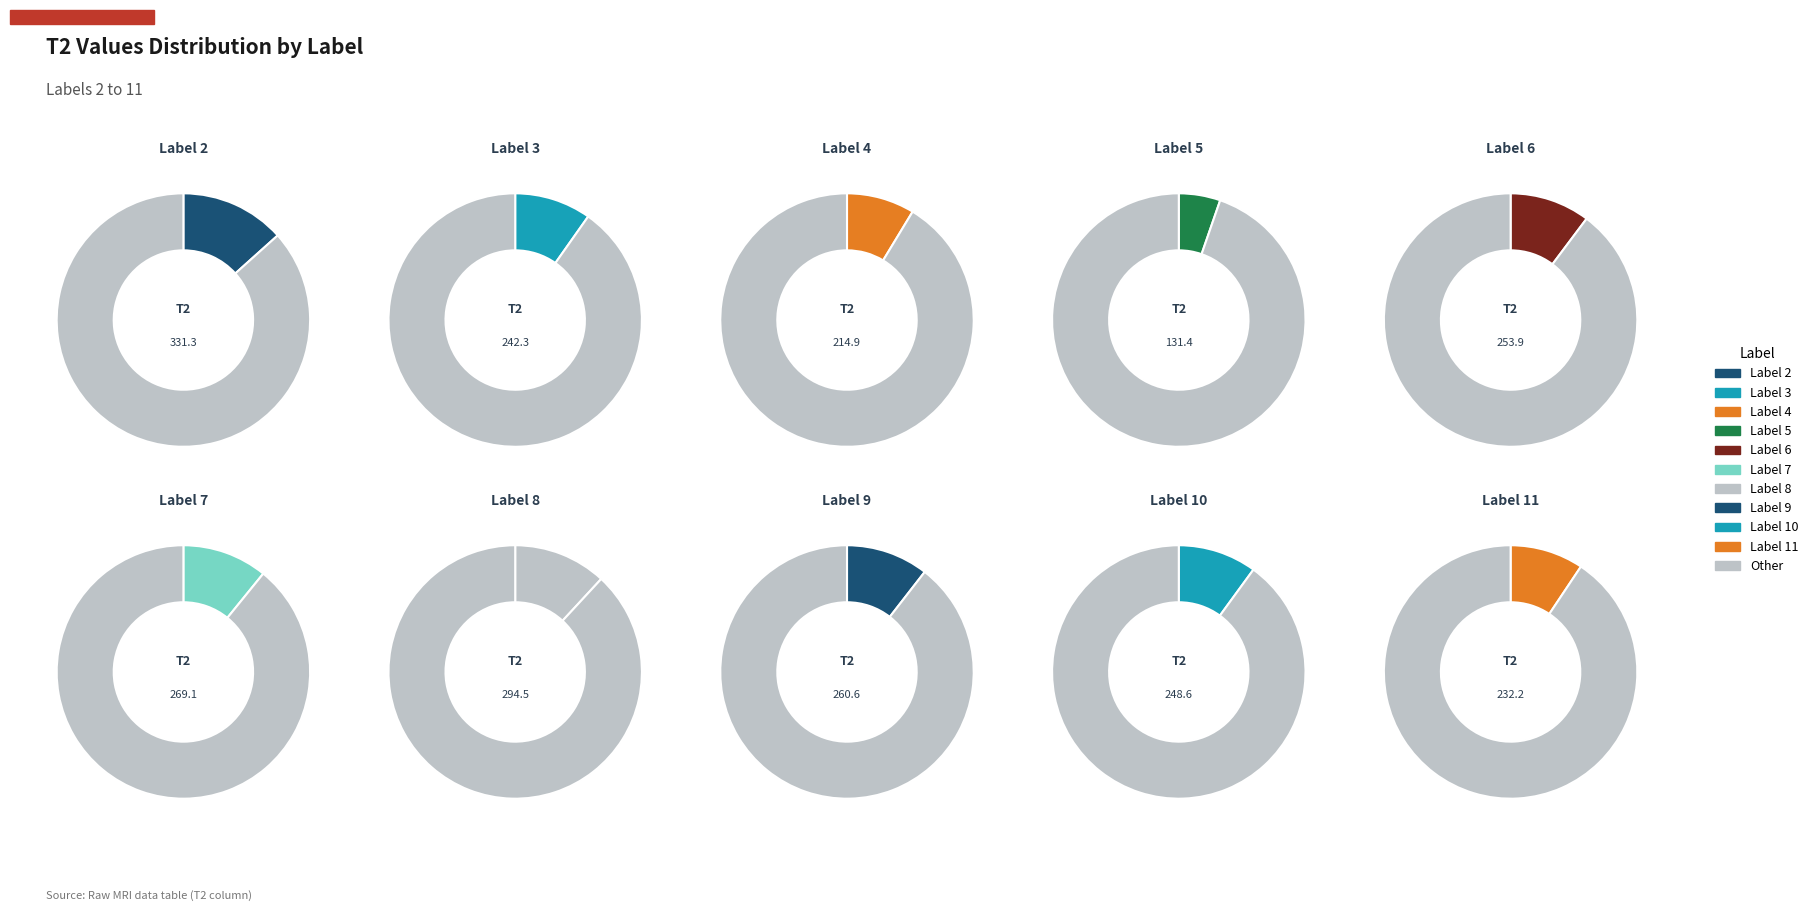

Do Label 4 and Label 10 together represent more than half of the pie?

No